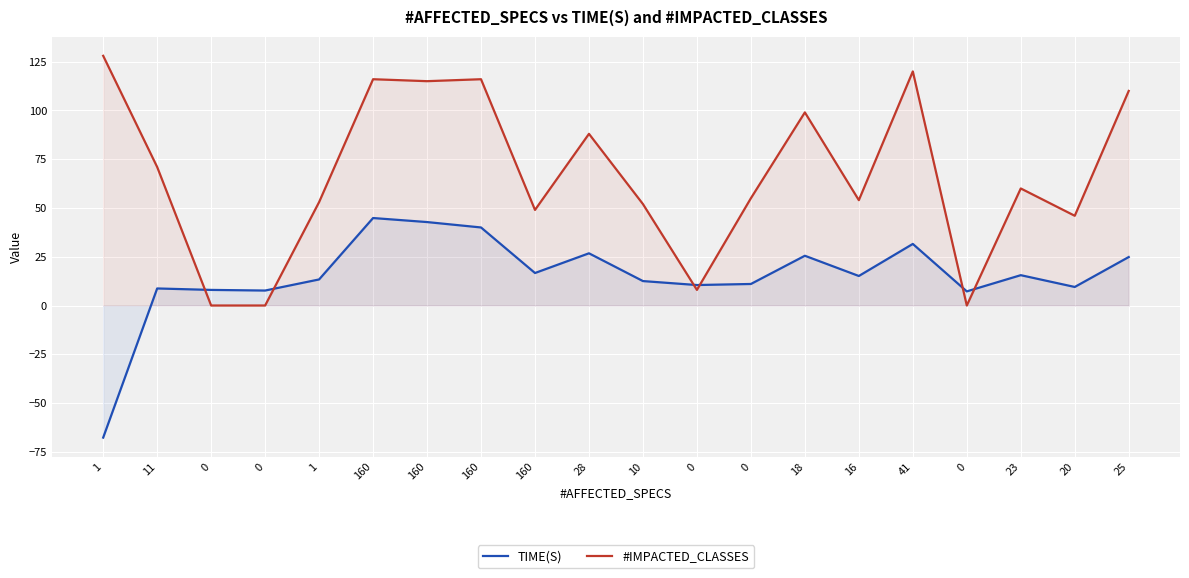

Which category has the lowest value in the TIME(S) series?

1